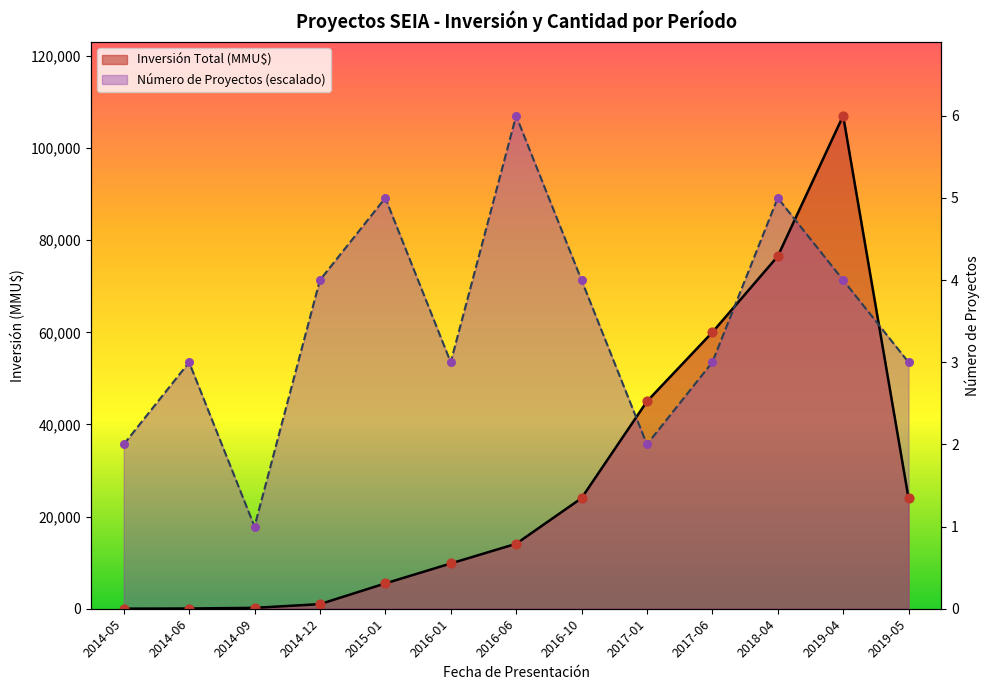

Which series reaches the minimum Y coordinate?

Inversión Total (MMU$)